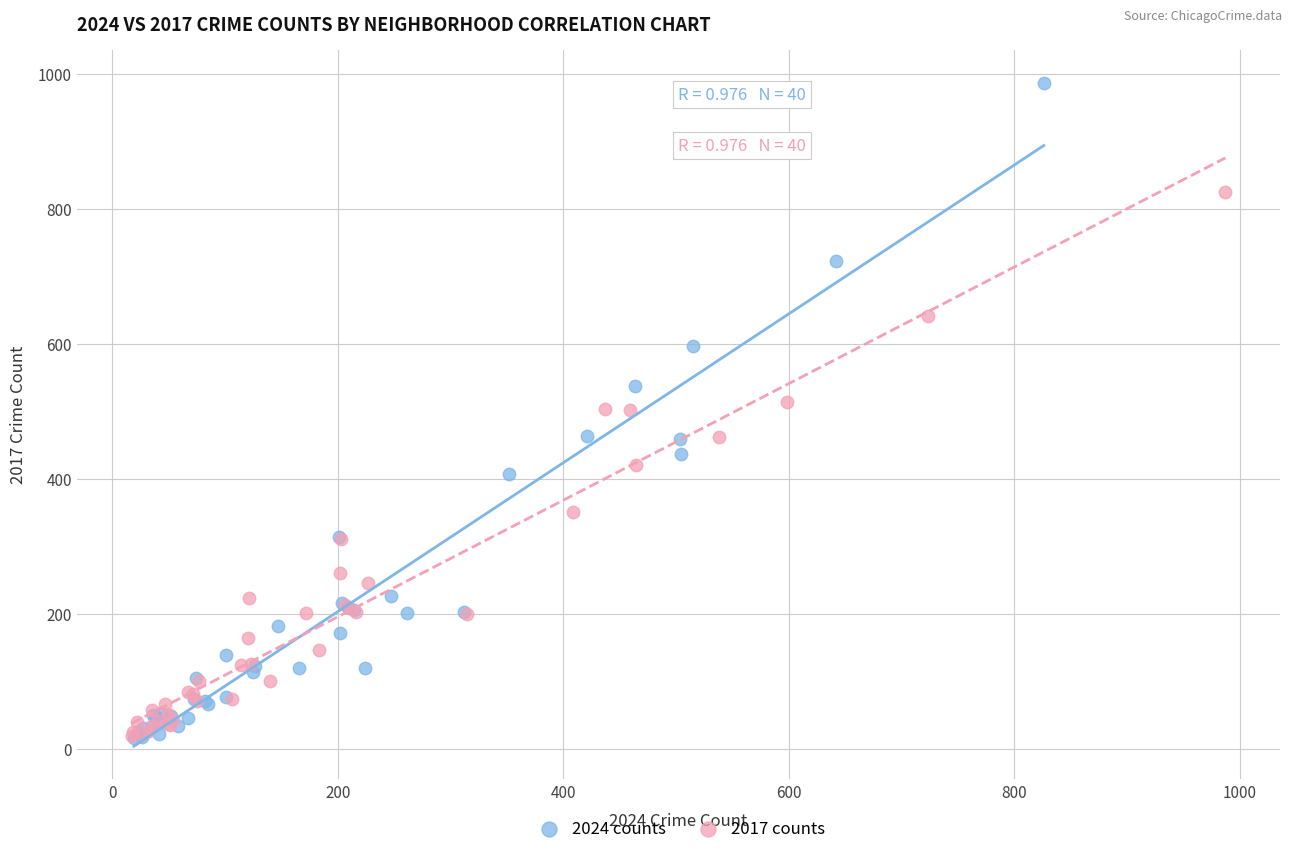

Which series contains the highest Y value?

2024 counts